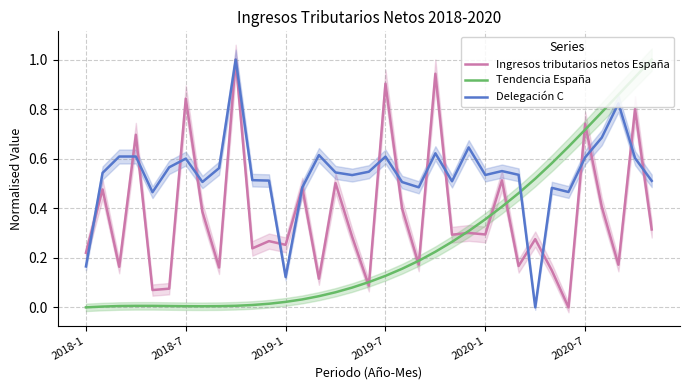

At which label does Delegación C reach its peak?

9